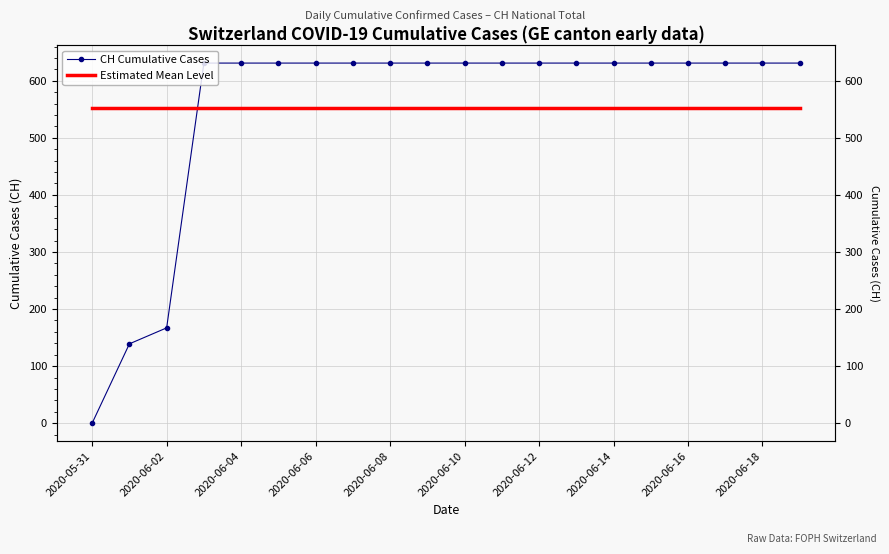

Reading right to left, extract all data points from this chart.

CH Cumulative Cases: 631.0	631.0	631.0	631.0	631.0	631.0	631.0	631.0	631.0	631.0	631.0	631.0	631.0	631.0	631.0	631.0	631.0	167.0	139.0	0.0
Estimated Mean Level: 551.6	551.6	551.6	551.6	551.6	551.6	551.6	551.6	551.6	551.6	551.6	551.6	551.6	551.6	551.6	551.6	551.6	551.6	551.6	551.6